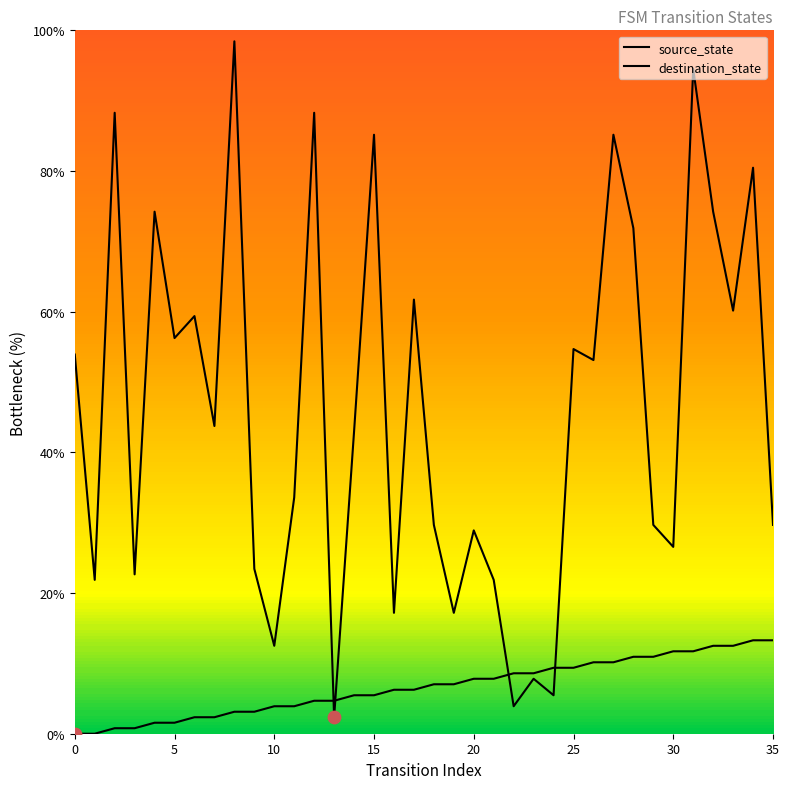

Which series has the largest total across all categories?

destination_state